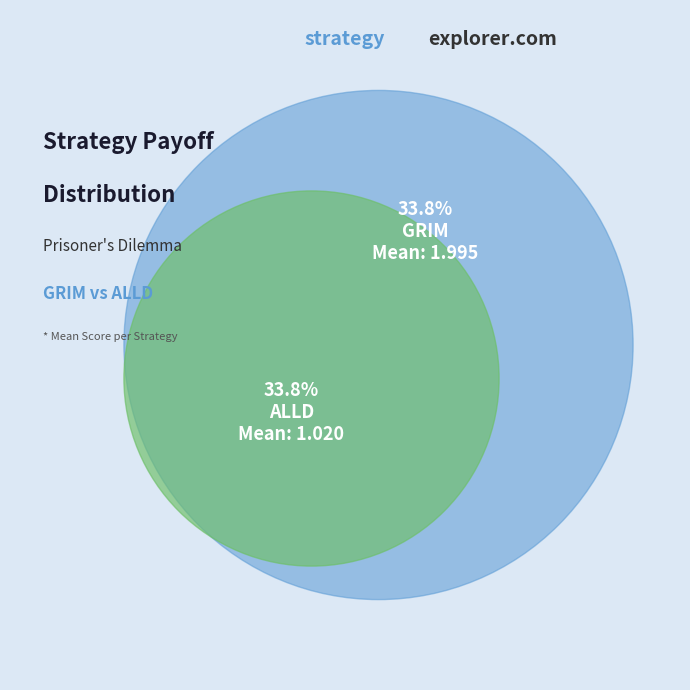

The ALLD slice represents 34% of the pie. True or false?

True